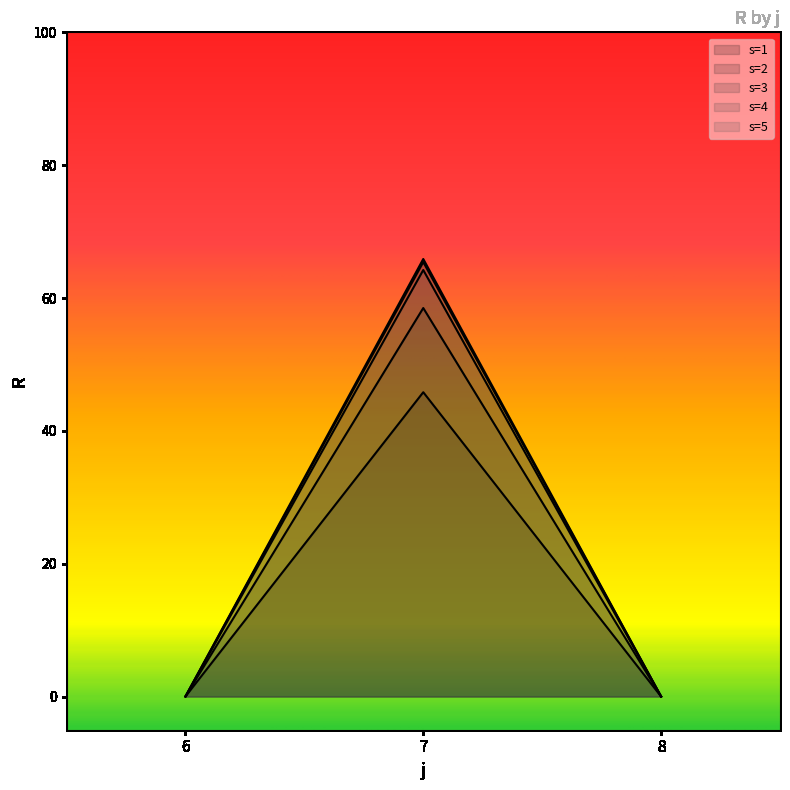

At how many categories does at least one series exceed 14?

1